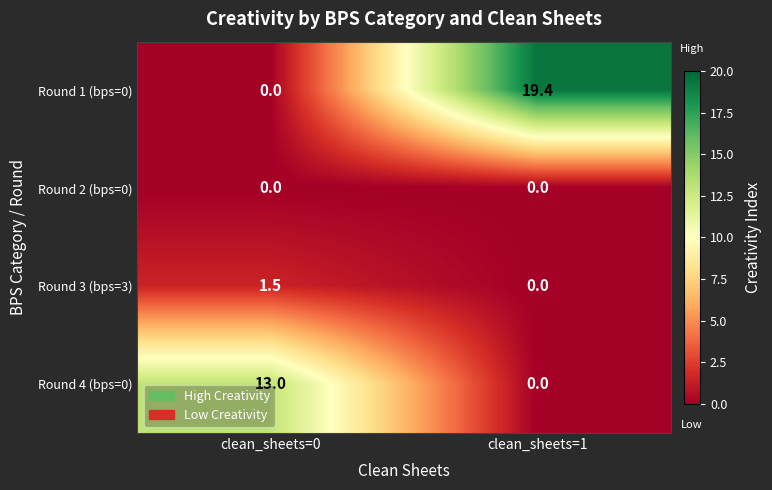

How many distinct data groups are displayed?

4